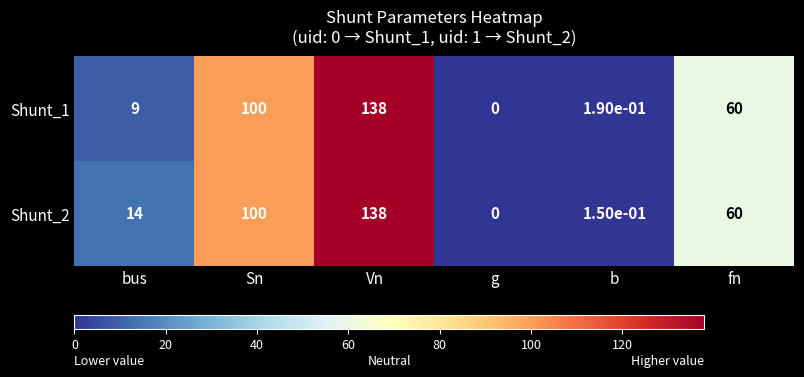

Rank the categories by Shunt_1 value from highest to lowest.

Vn, Sn, fn, bus, b, g